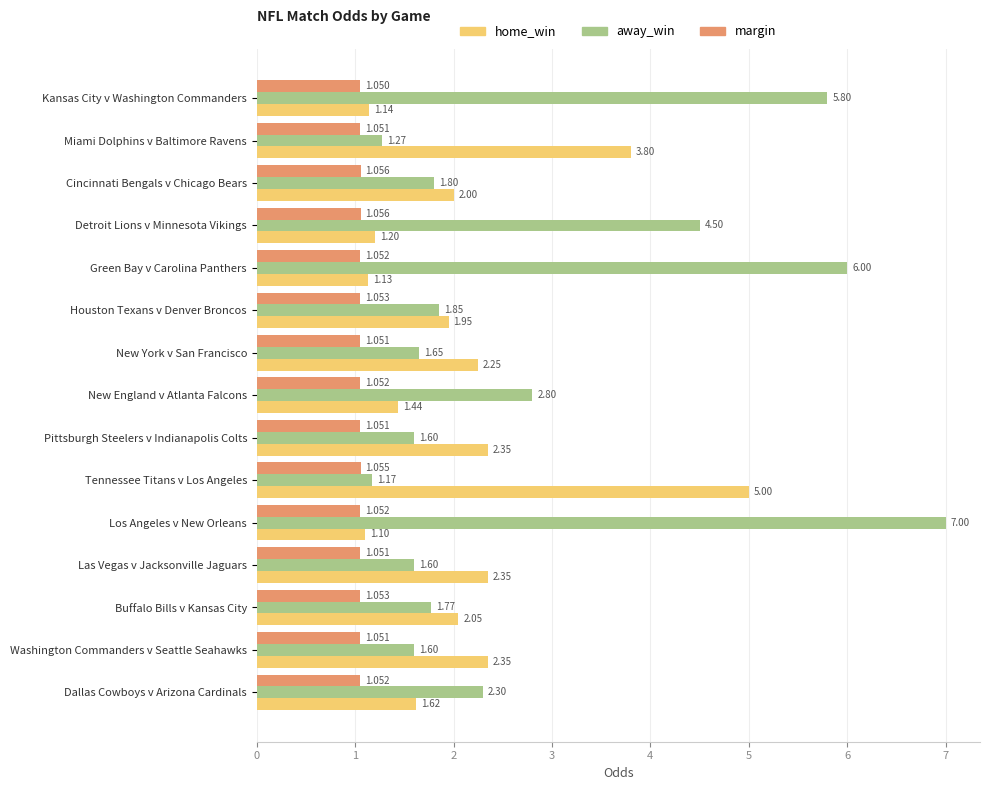

Where is margin nearest to the value 1?

Kansas City v Washington Commanders